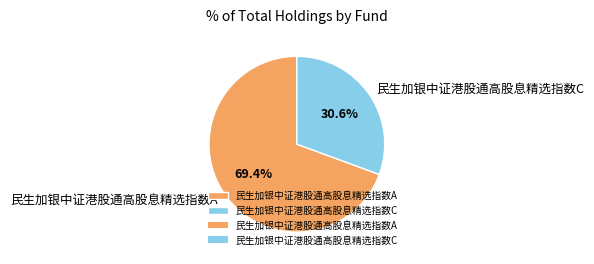

How many segments does this pie chart have?

2